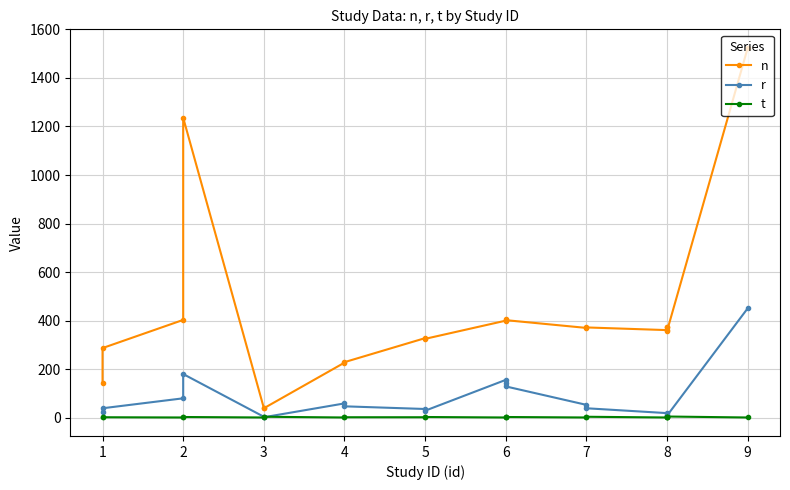

What is the minimum value shown in the chart?

1